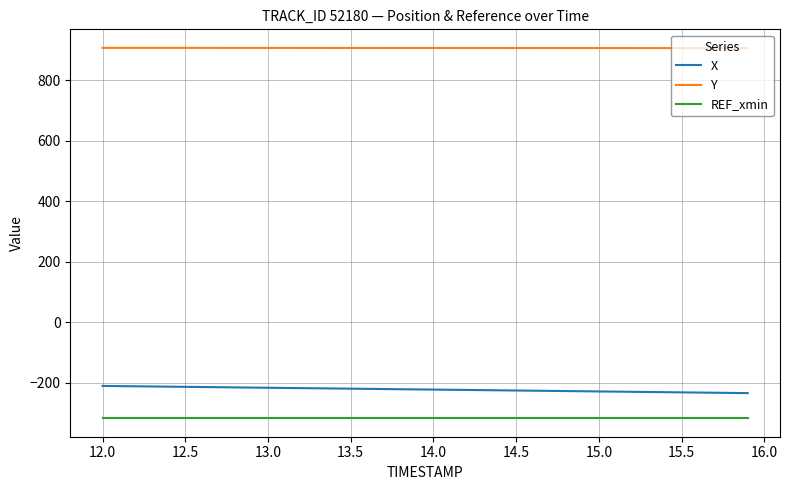

True or false: X and REF_xmin cross at least once.

False